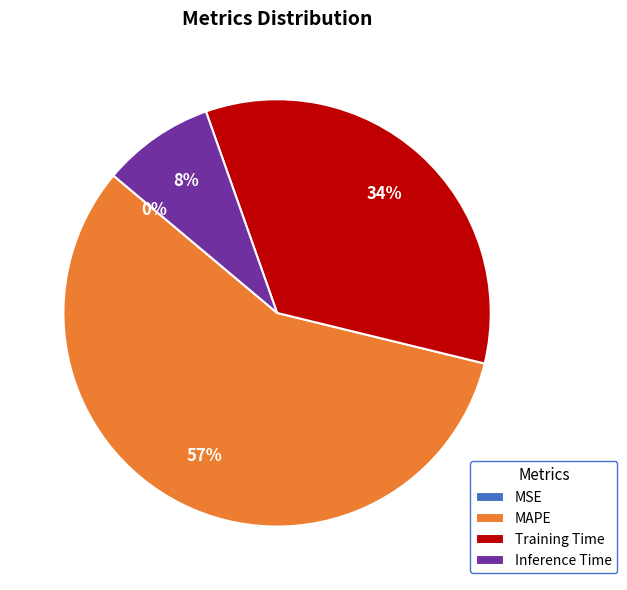

Combined, do Training Time and MAPE account for over 50%?

Yes